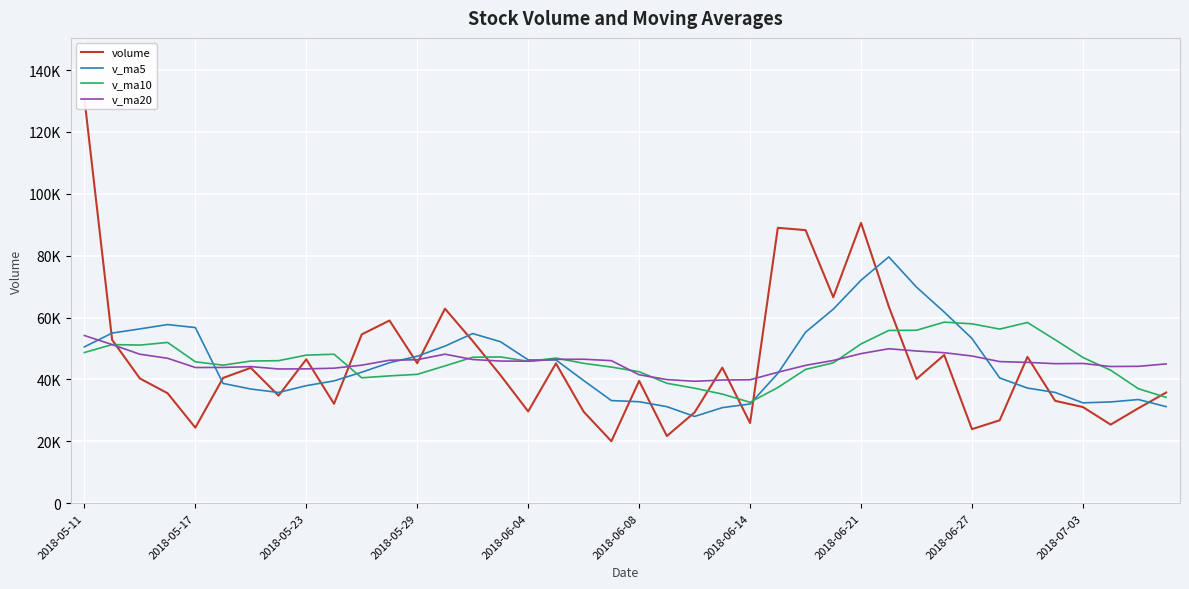

Is this an area chart (filled region under the line)?

No